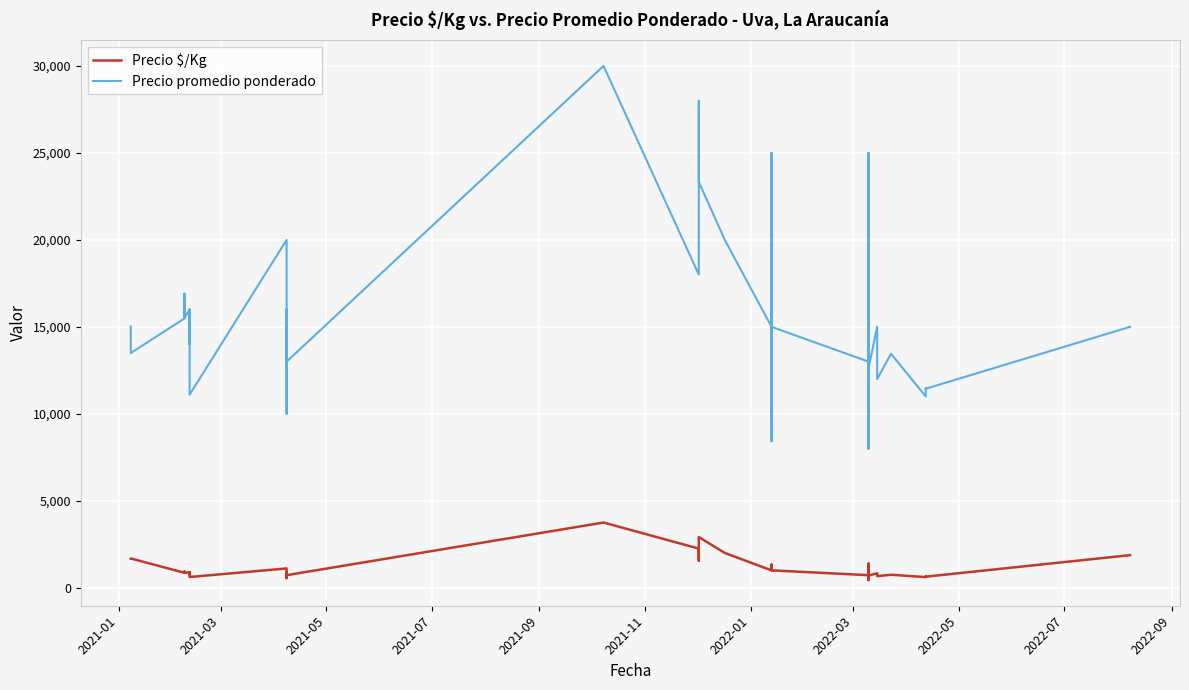

How many data points in Precio promedio ponderado are above 15000?

18